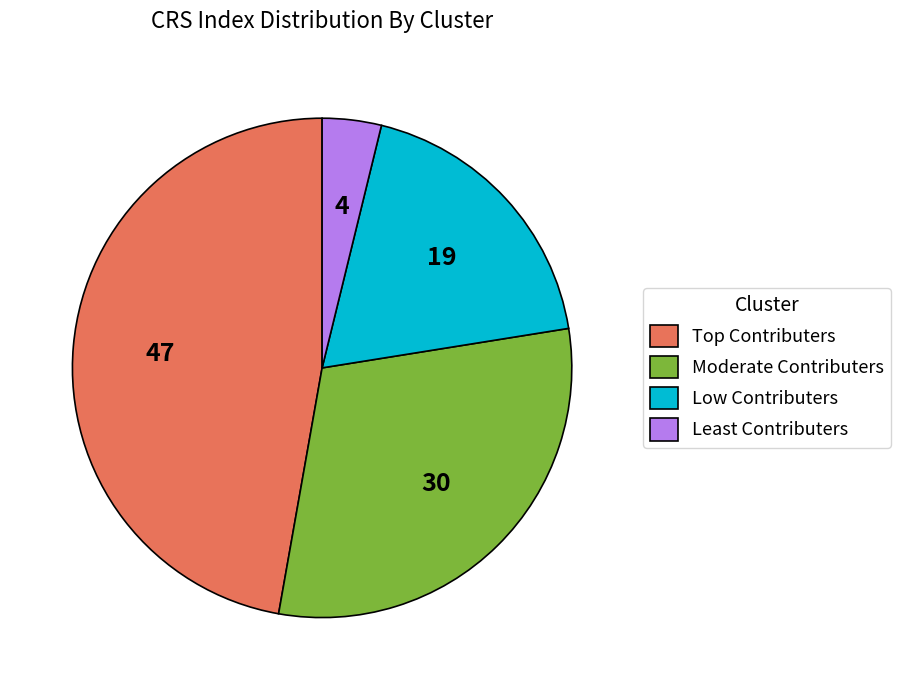

Combined, do Low Contributers and Moderate Contributers account for over 50%?

No